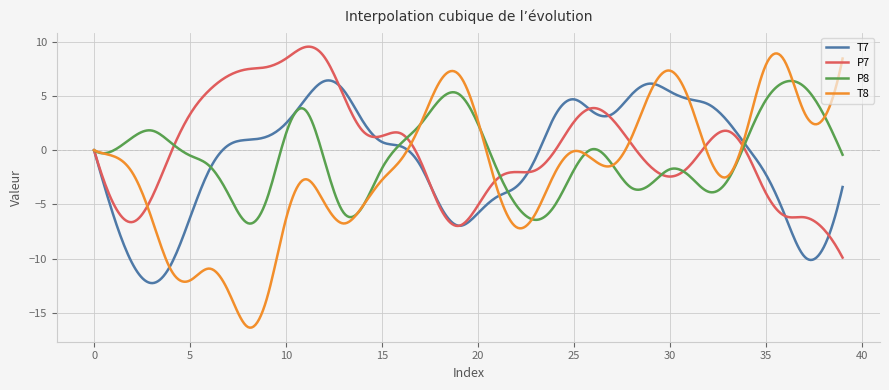

Which series has the widest spread of values?

T8